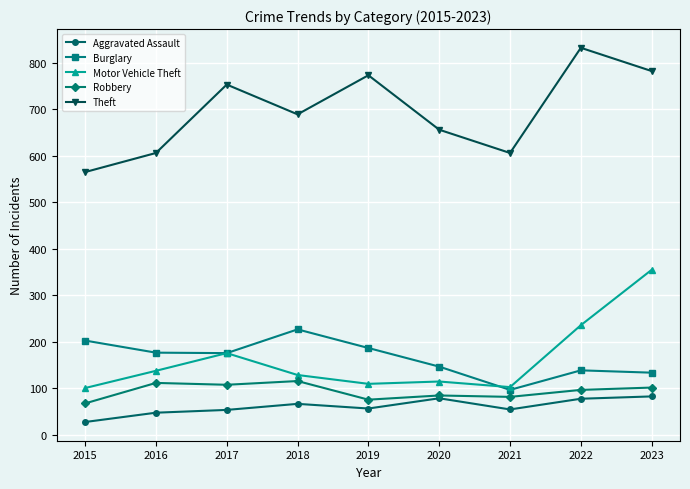

At 2019, list the series in order from smallest to largest.

Aggravated Assault, Robbery, Motor Vehicle Theft, Burglary, Theft